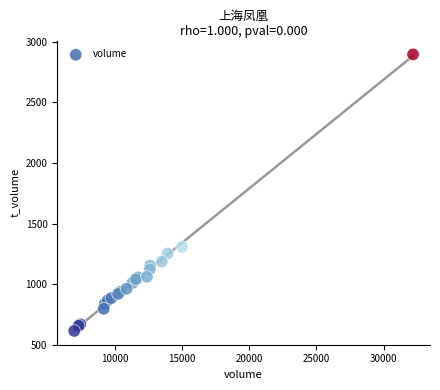

What Y value in the scatter plot is closest to 1755?

1307